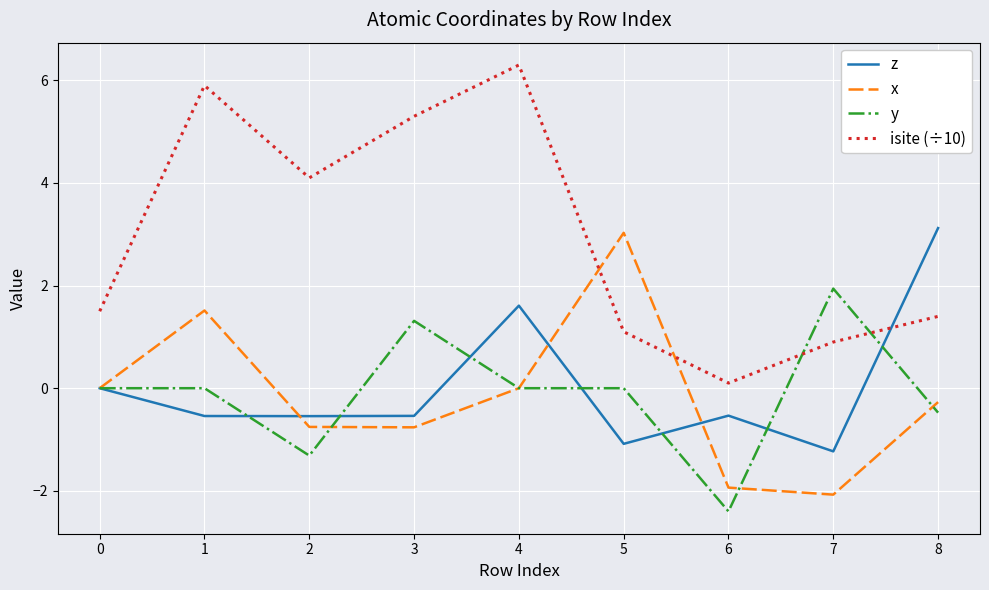

Is the value of y at 4 greater than the value of isite (÷10) at 1?

No